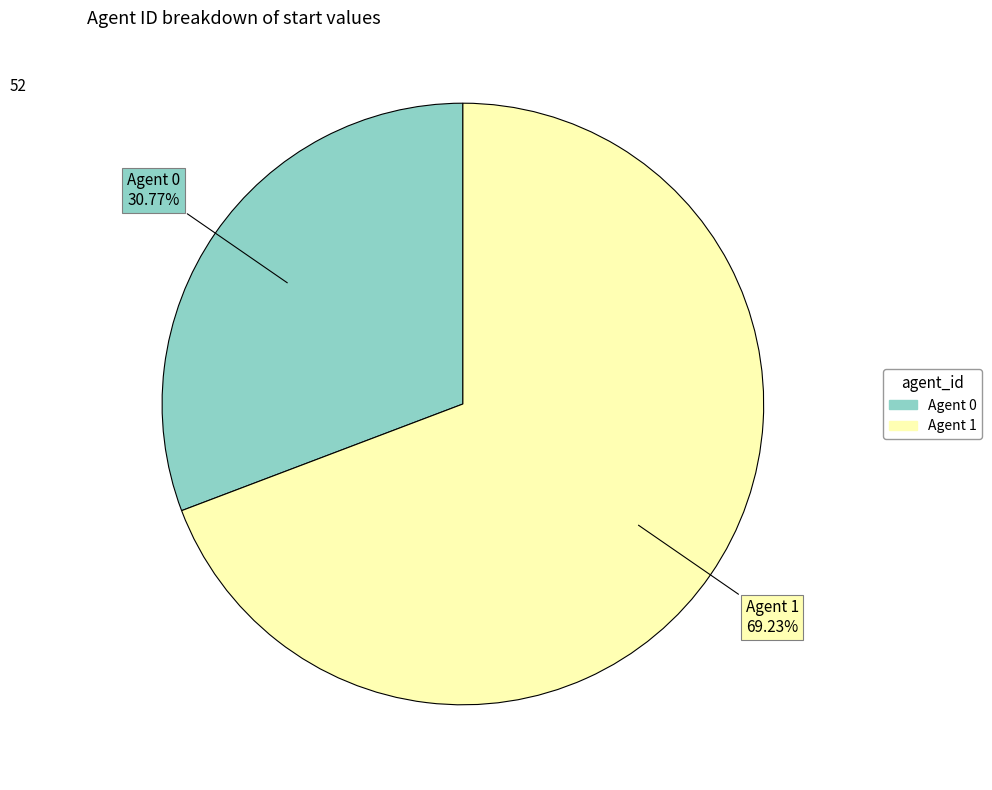

Does any single category account for the majority?

Yes